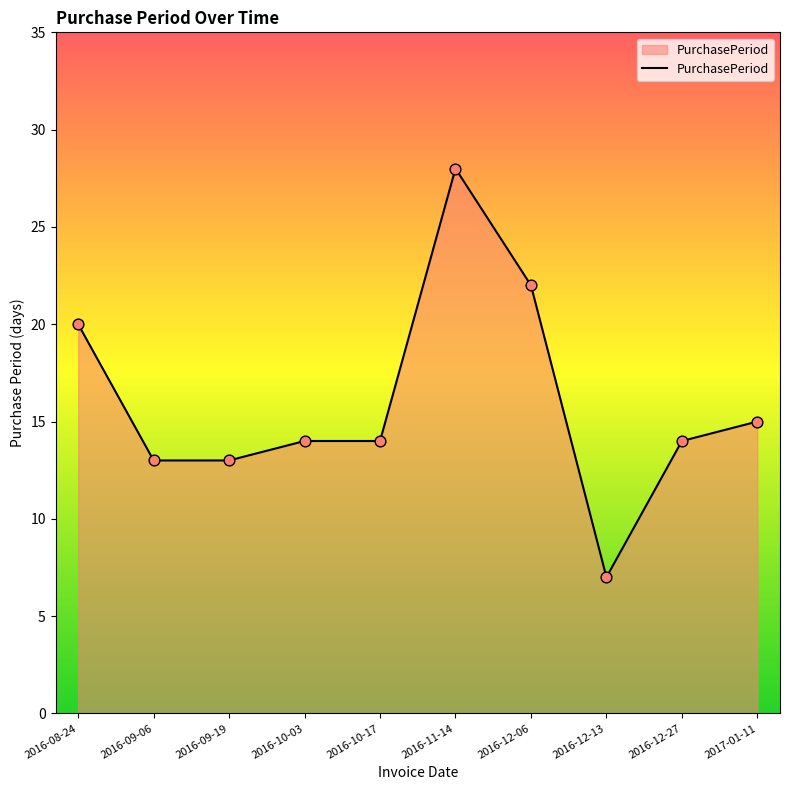

What is the ratio of the value at 2016-12-06 to the value at 2016-09-06?

1.7